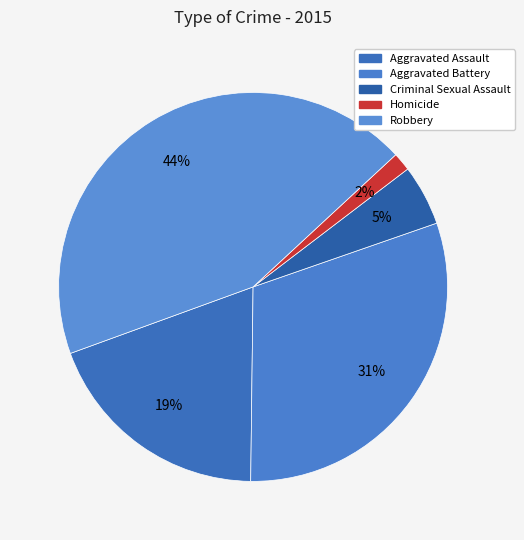

To the nearest percent, what is the average slice percentage?

20%